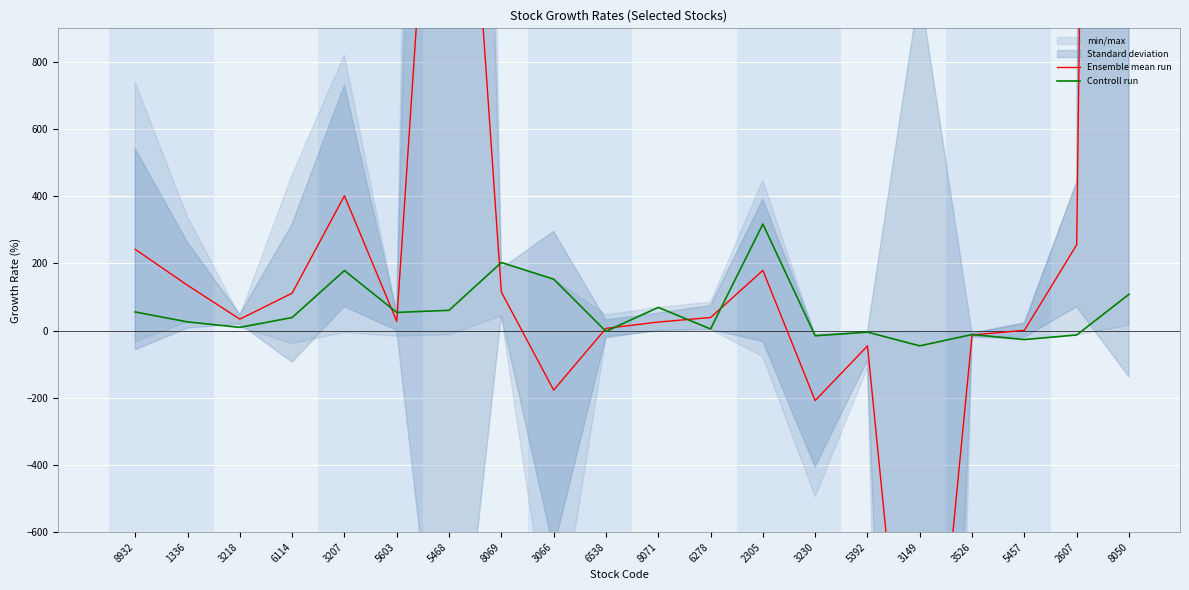

What position from the right is 1336?

19